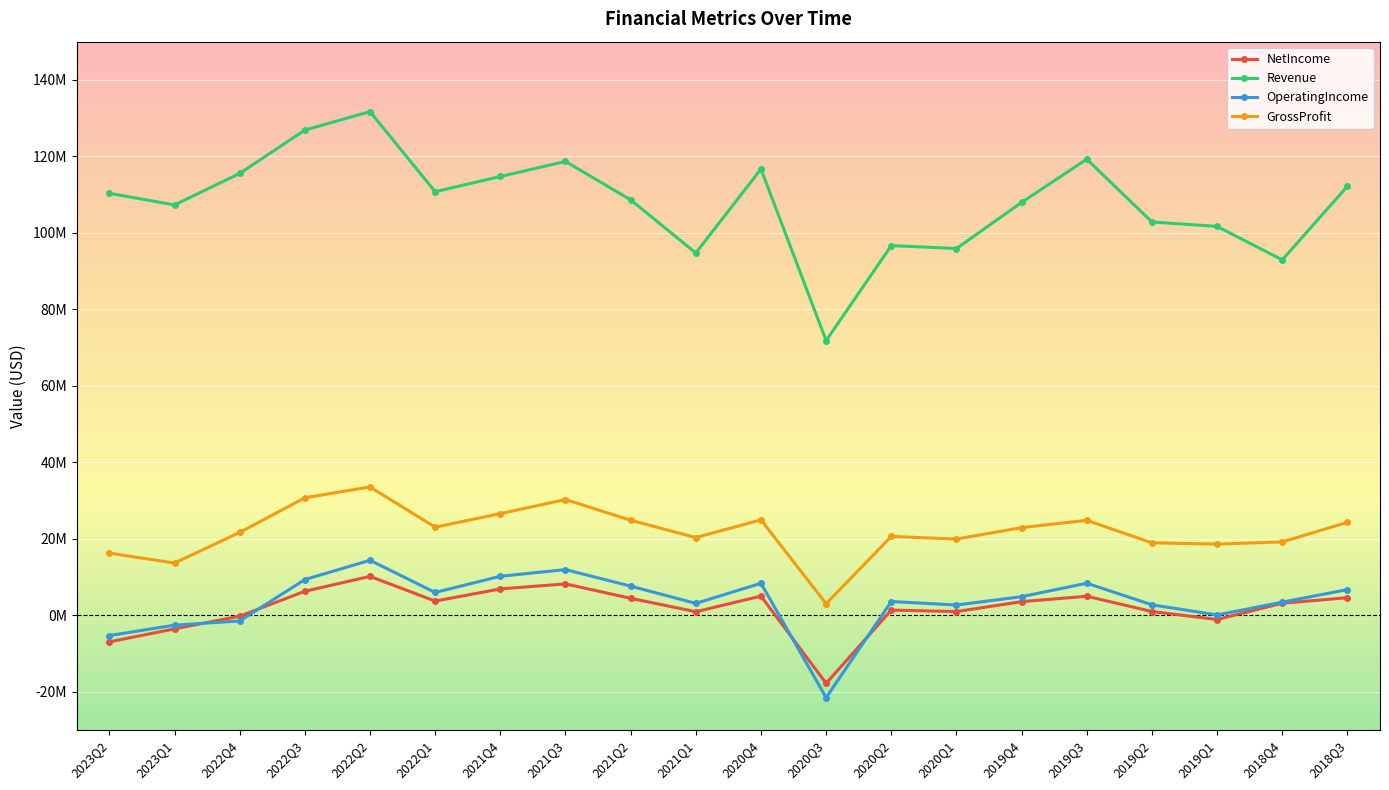

Is the value of OperatingIncome at 2019Q3 greater than the value of Revenue at 2022Q2?

No